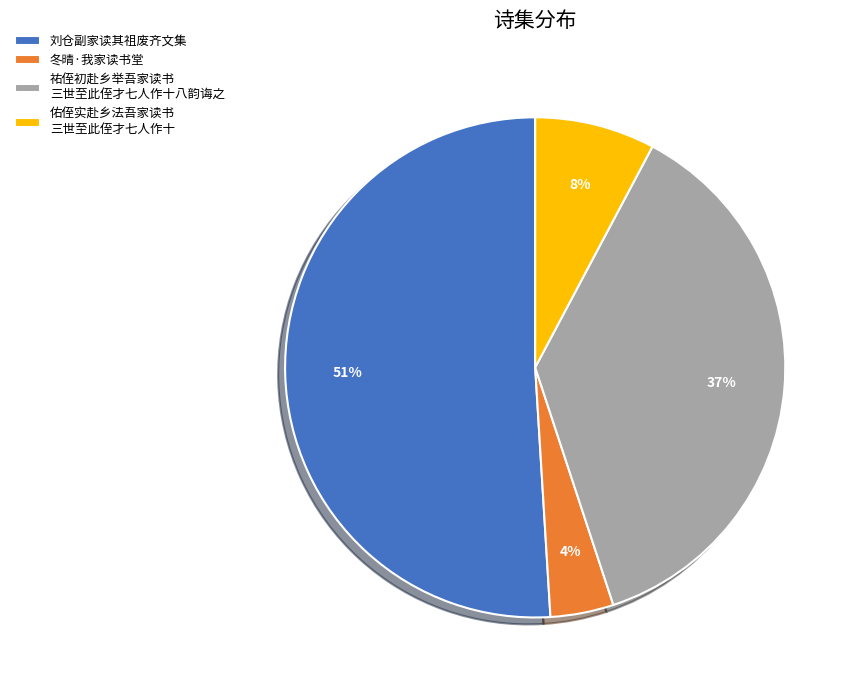

Which category has the biggest portion of the pie?

刘仓副家读其祖废齐文集